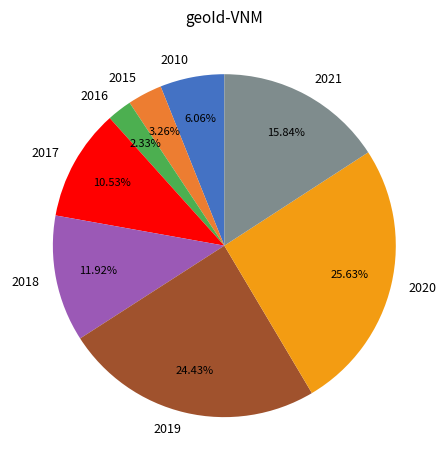

Which slice is the smallest?

2016